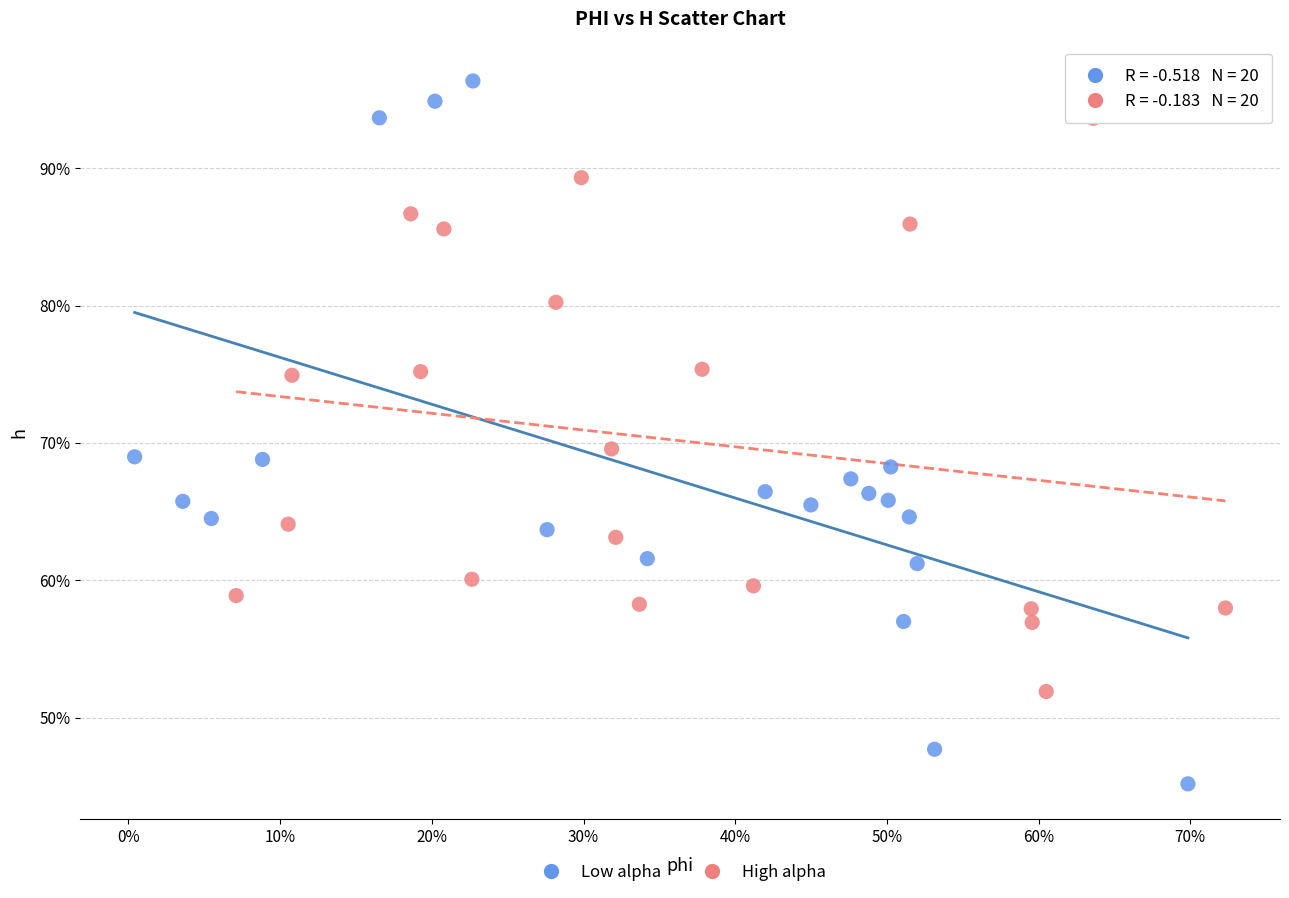

What are all the series names shown in the legend?

Low alpha, High alpha